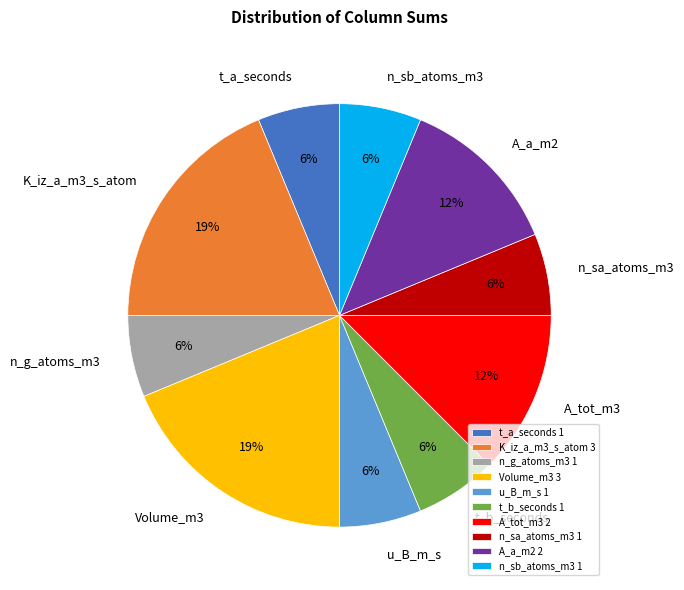

To the nearest percent, what percentage of the pie is n_g_atoms_m3?

6%